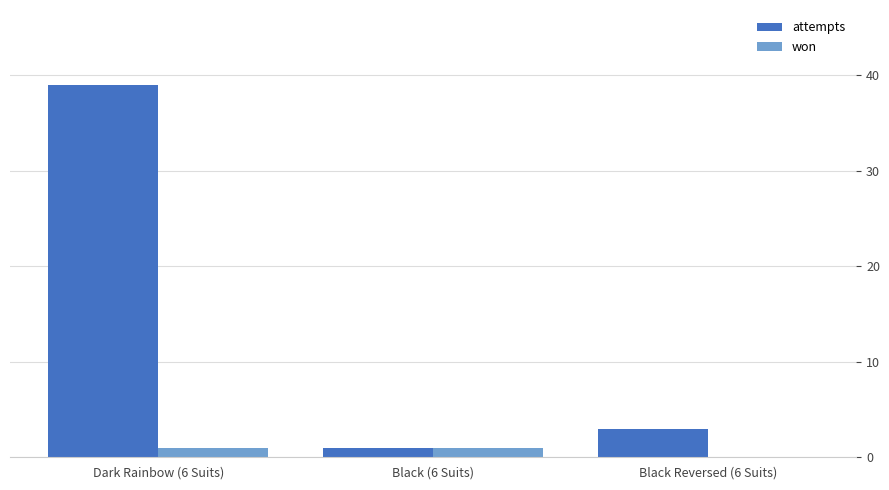

At which label does attempts reach its peak?

Dark Rainbow (6 Suits)